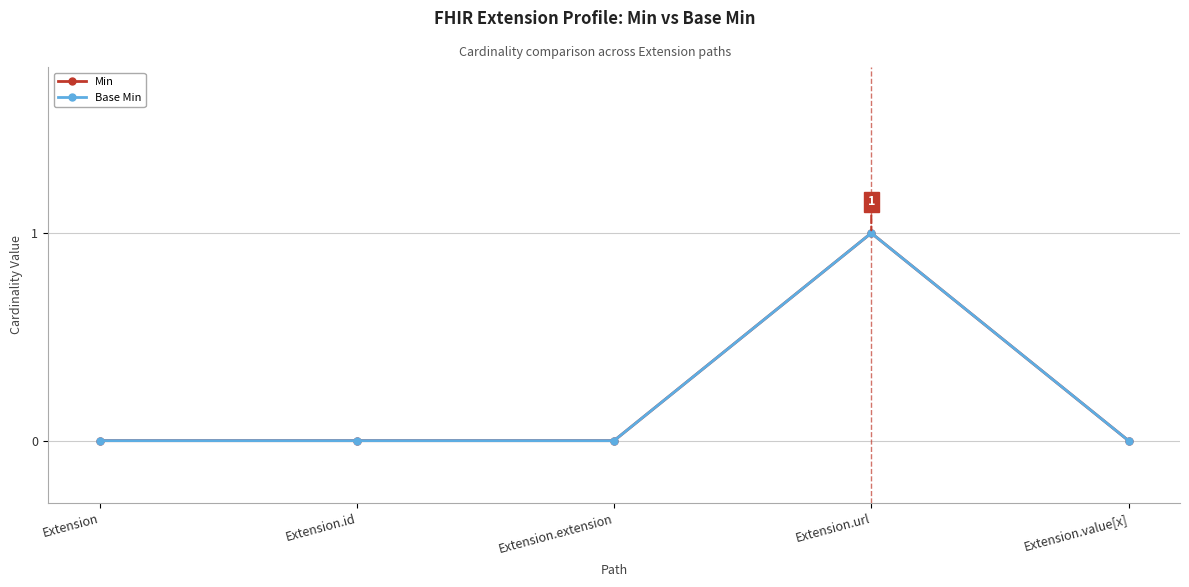

How many lines are shown in the chart?

2